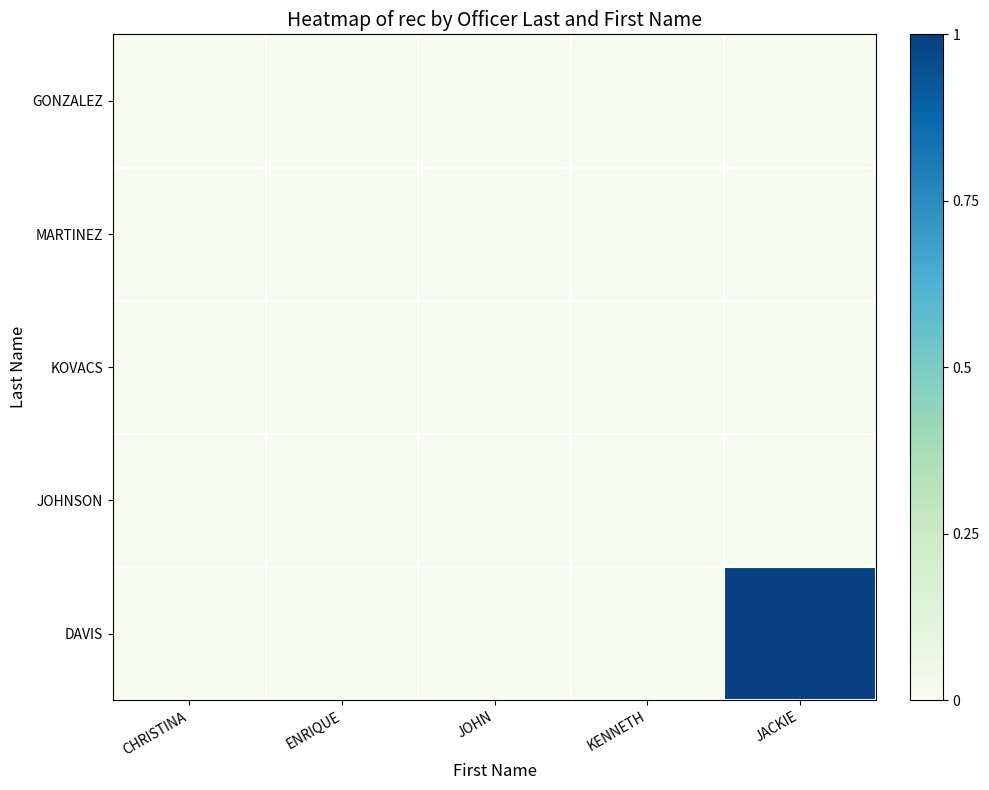

Which series has the widest spread of values?

DAVIS